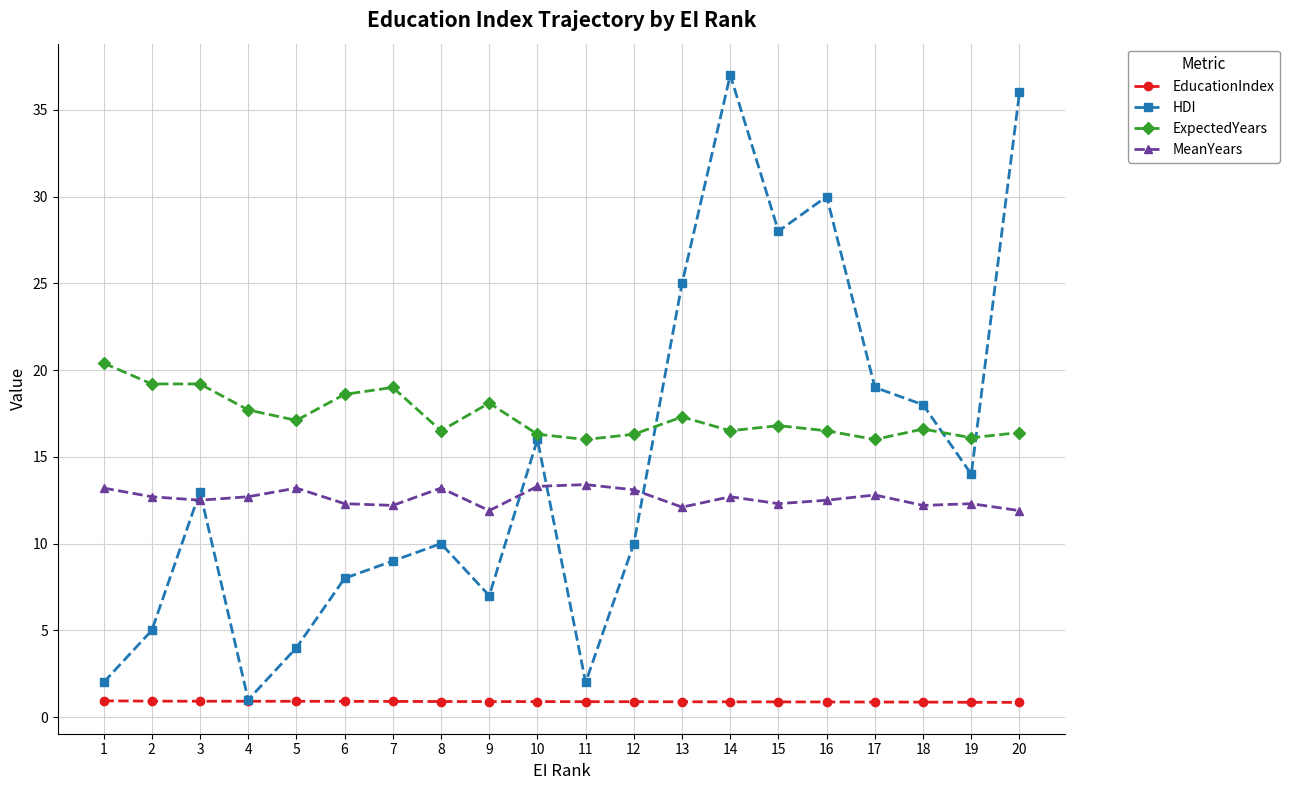

What are all the series names shown in the legend?

EducationIndex, HDI, ExpectedYears, MeanYears